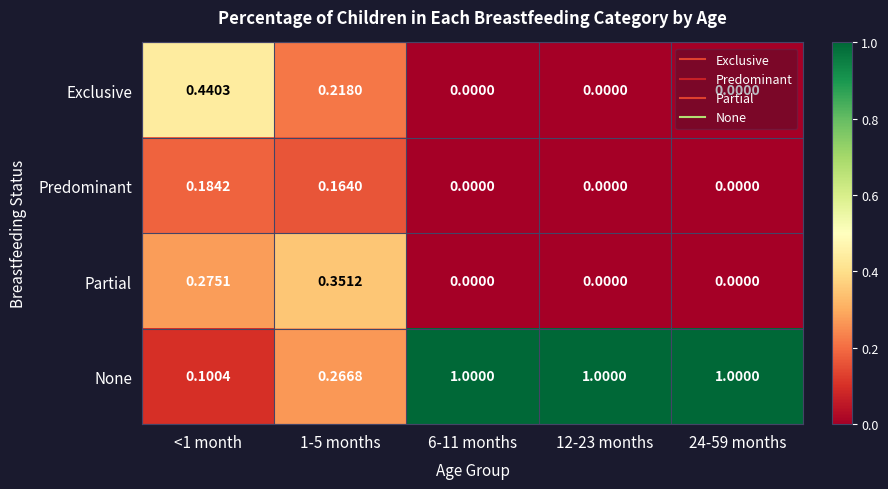

Which series has the widest spread of values?

None